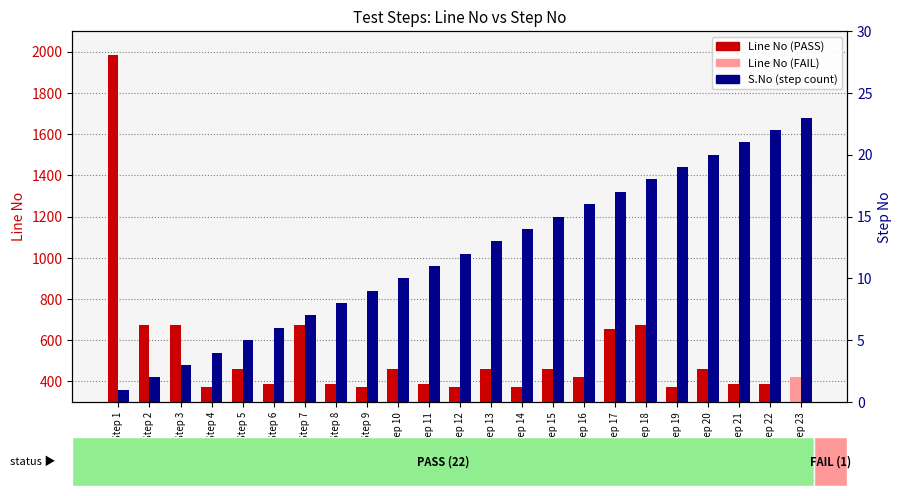

Reading left to right, list all the values displayed in this chart.

Line No: Step 1=1984	Step 2=674	Step 3=674	Step 4=372	Step 5=458	Step 6=388	Step 7=674	Step 8=388	Step 9=372	Step 10=458	Step 11=388	Step 12=372	Step 13=458	Step 14=372	Step 15=458	Step 16=420	Step 17=655	Step 18=674	Step 19=372	Step 20=458	Step 21=388	Step 22=388	Step 23=423
S.No (Step): Step 1=1	Step 2=2	Step 3=3	Step 4=4	Step 5=5	Step 6=6	Step 7=7	Step 8=8	Step 9=9	Step 10=10	Step 11=11	Step 12=12	Step 13=13	Step 14=14	Step 15=15	Step 16=16	Step 17=17	Step 18=18	Step 19=19	Step 20=20	Step 21=21	Step 22=22	Step 23=23